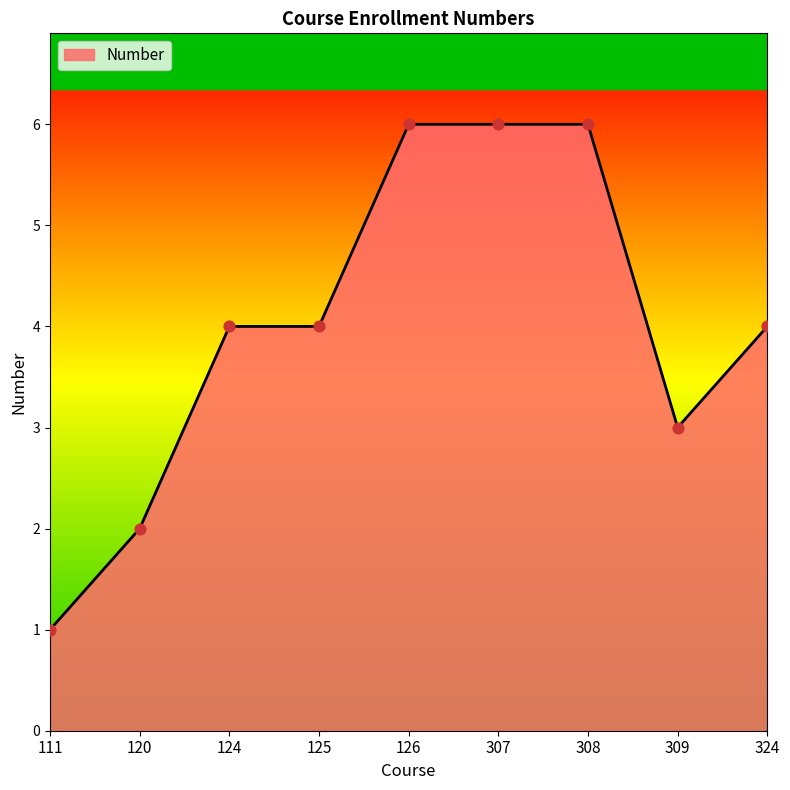

Between 125 and 308, which is larger?

308